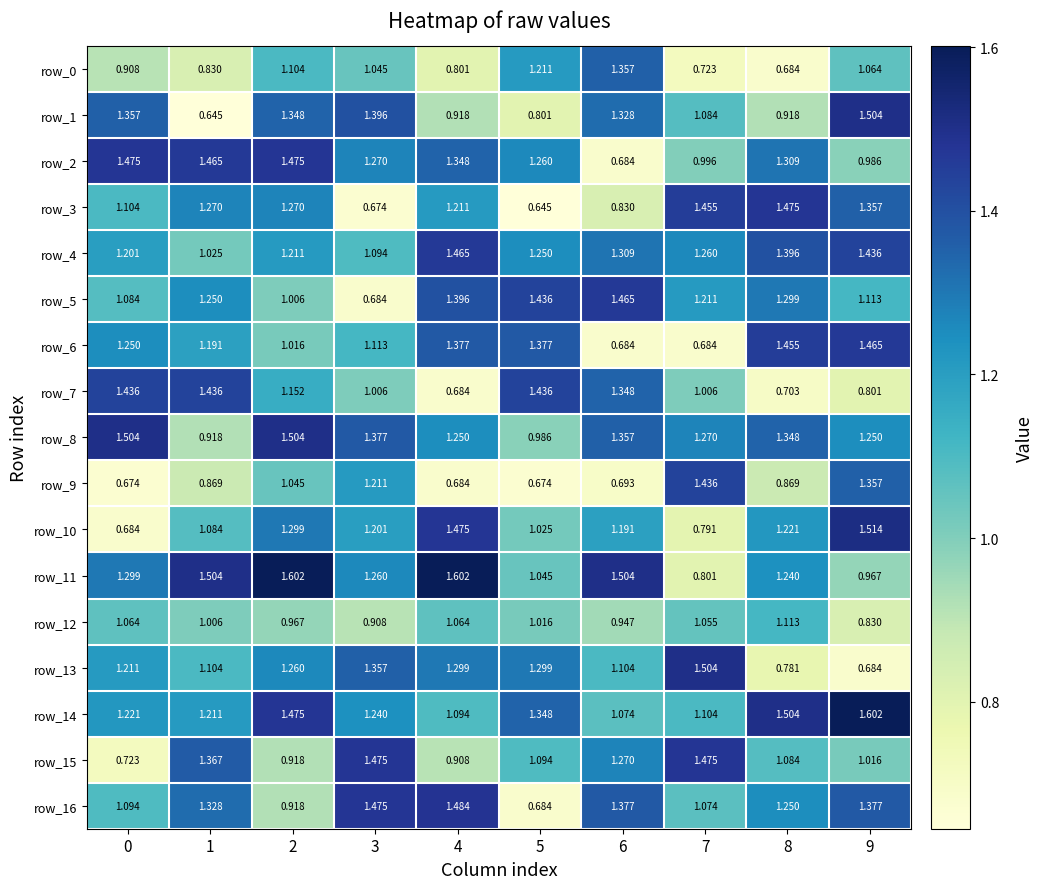

How many series are shown in this chart?

17